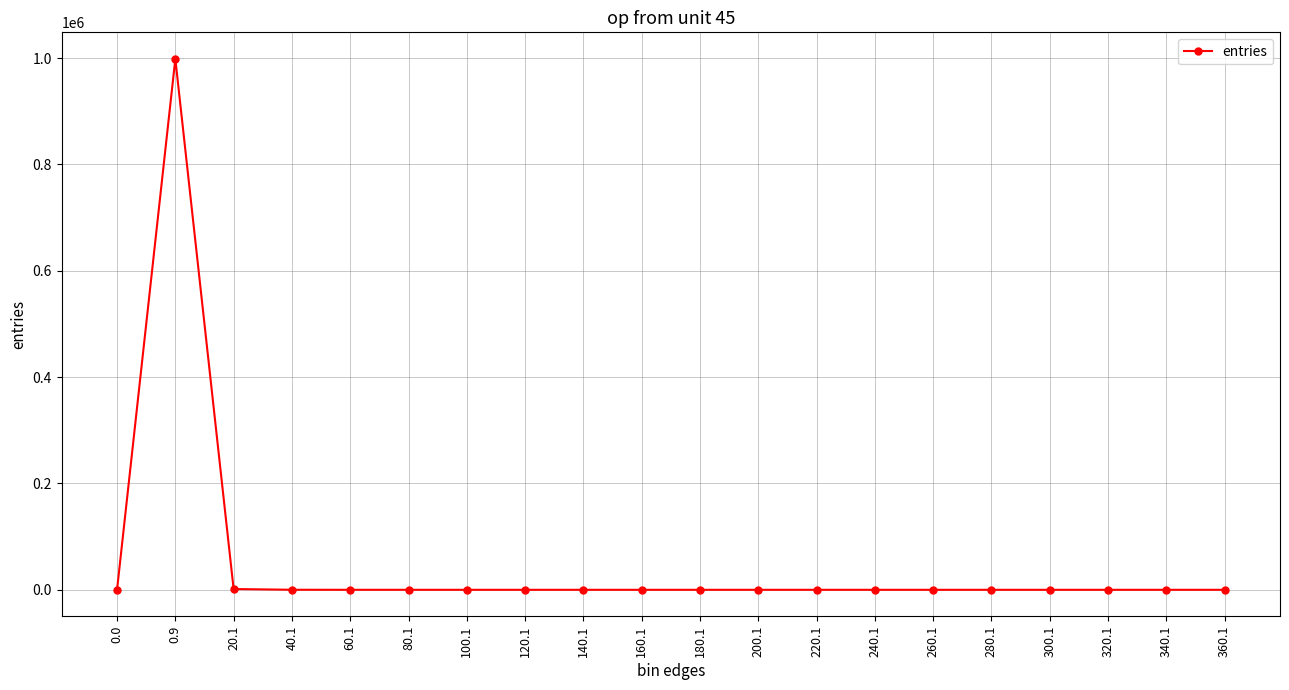

What is the value of the 4th point from the left?

85